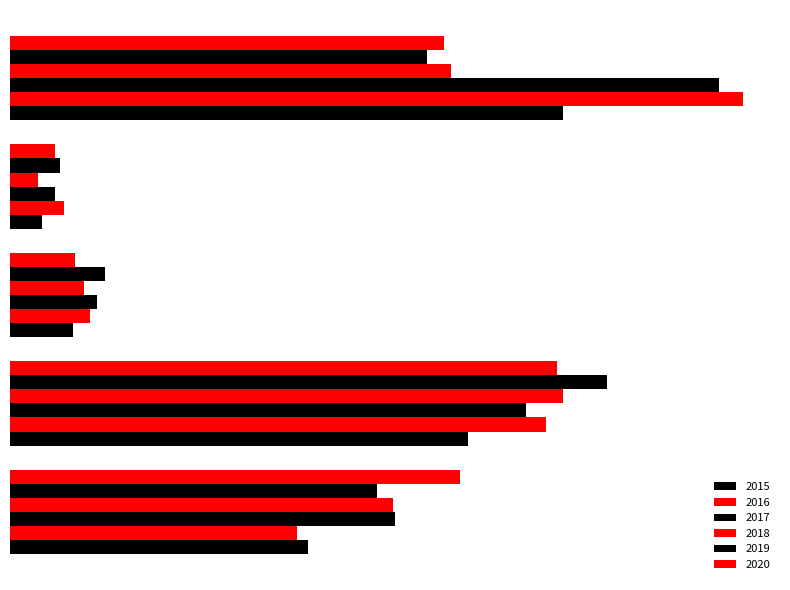

What are all the series names shown in the legend?

2015, 2016, 2017, 2018, 2019, 2020